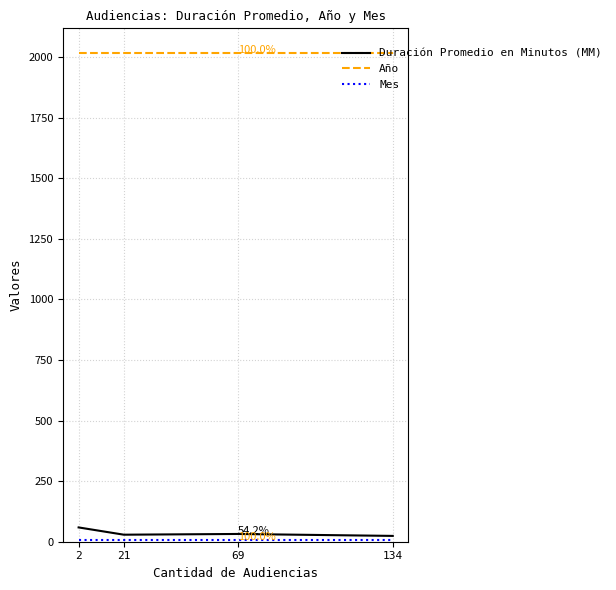

What is the maximum value shown in the chart?

2018